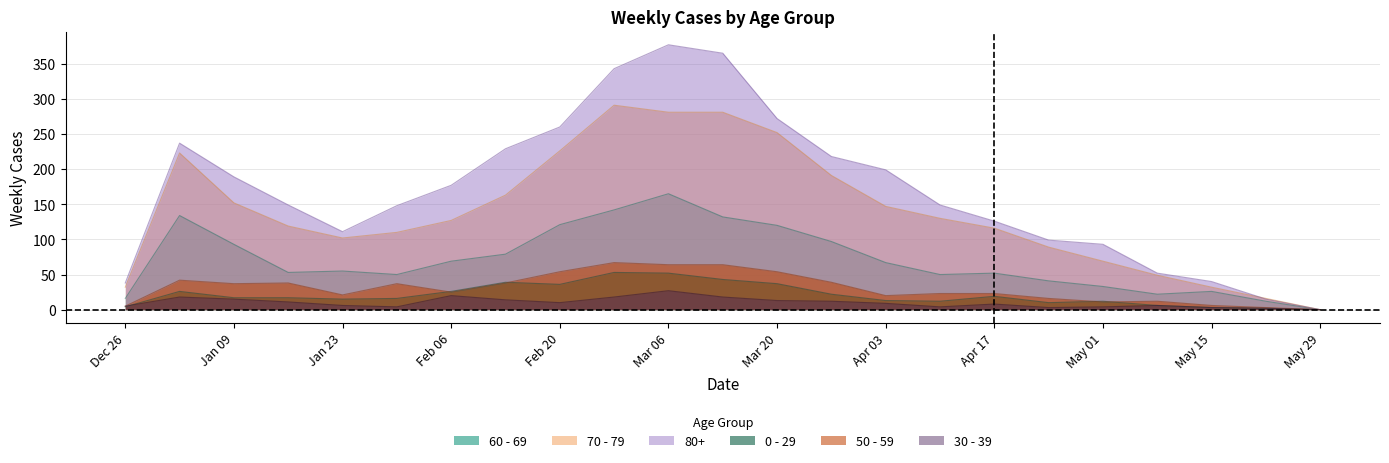

Is it true that 30 - 39 equals 3 at May 15?

True